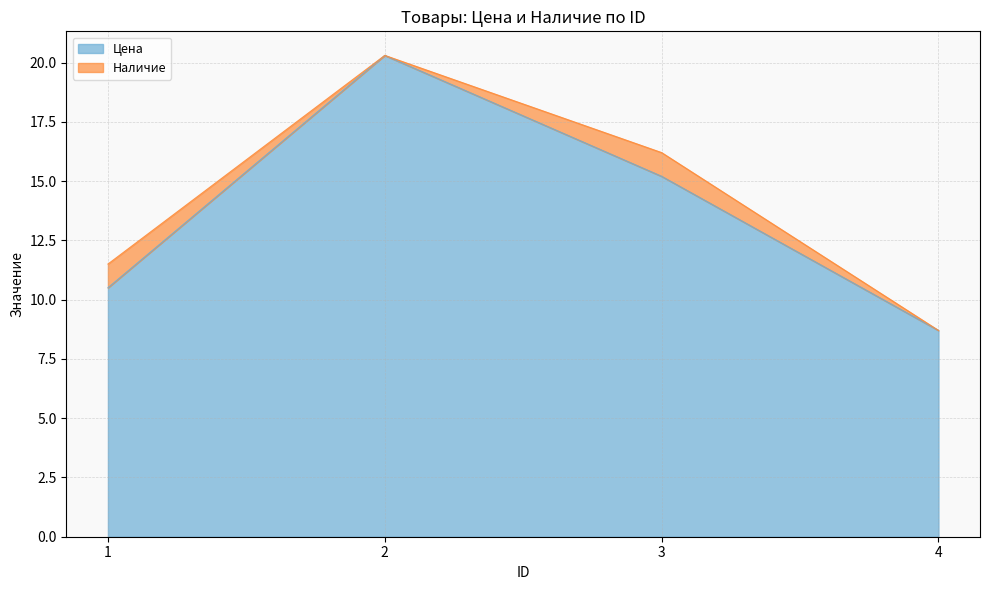

What is the change in value from 2 to 3?

-5.1